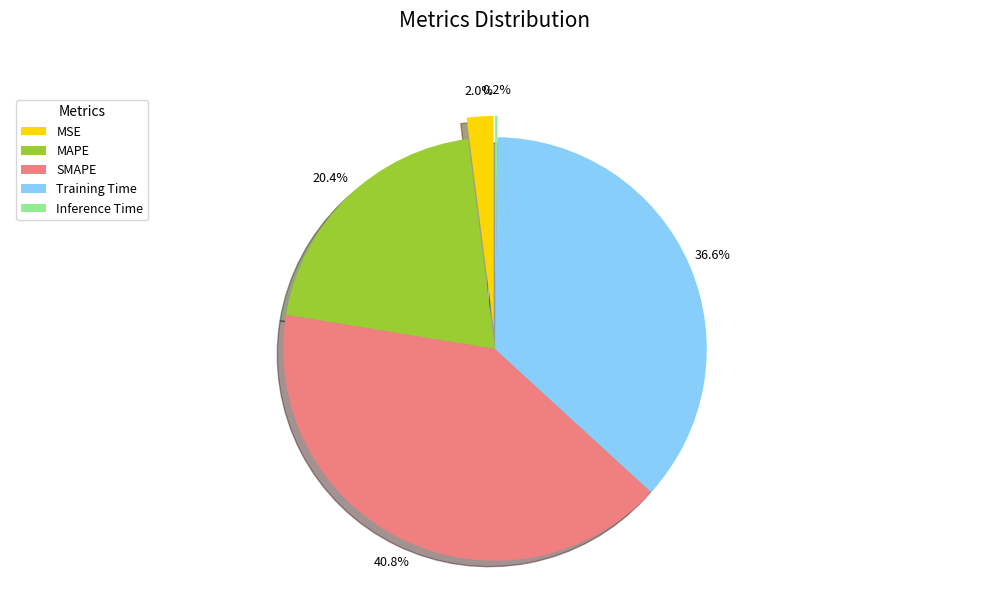

To the nearest percent, what is the combined percentage of MSE and SMAPE?

43%